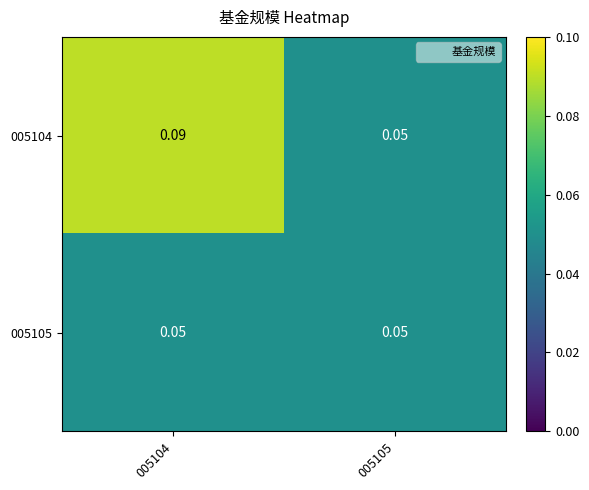

Is the value of 005105 at 005105 greater than the value of 005104 at 005104?

No